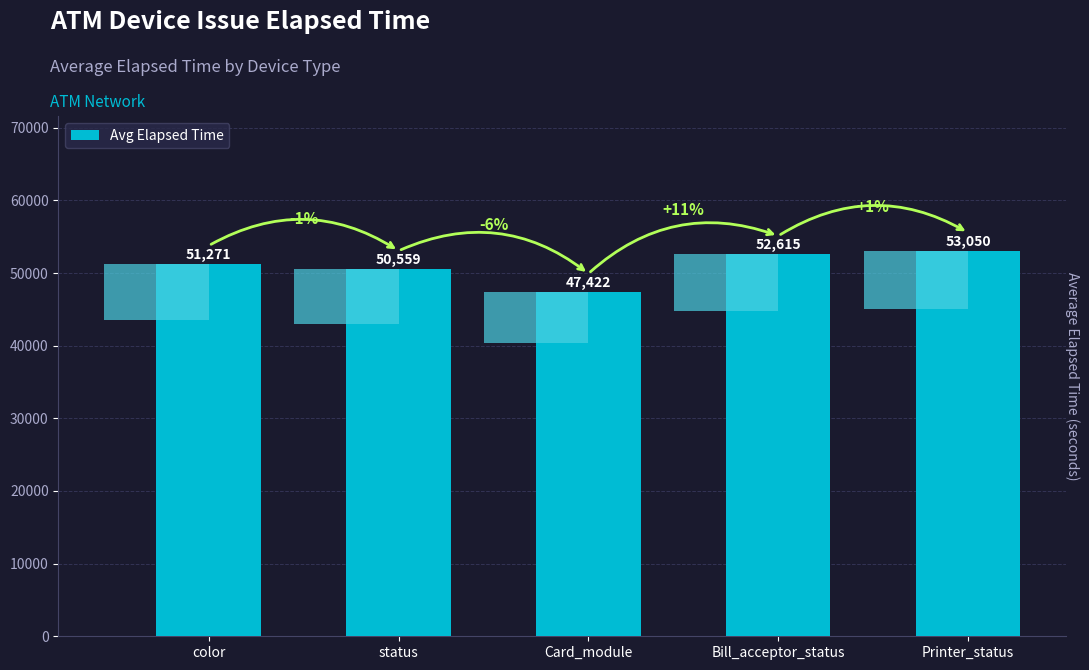

List the labels in order of value, largest first.

Printer_status, Bill_acceptor_status, color, status, Card_module